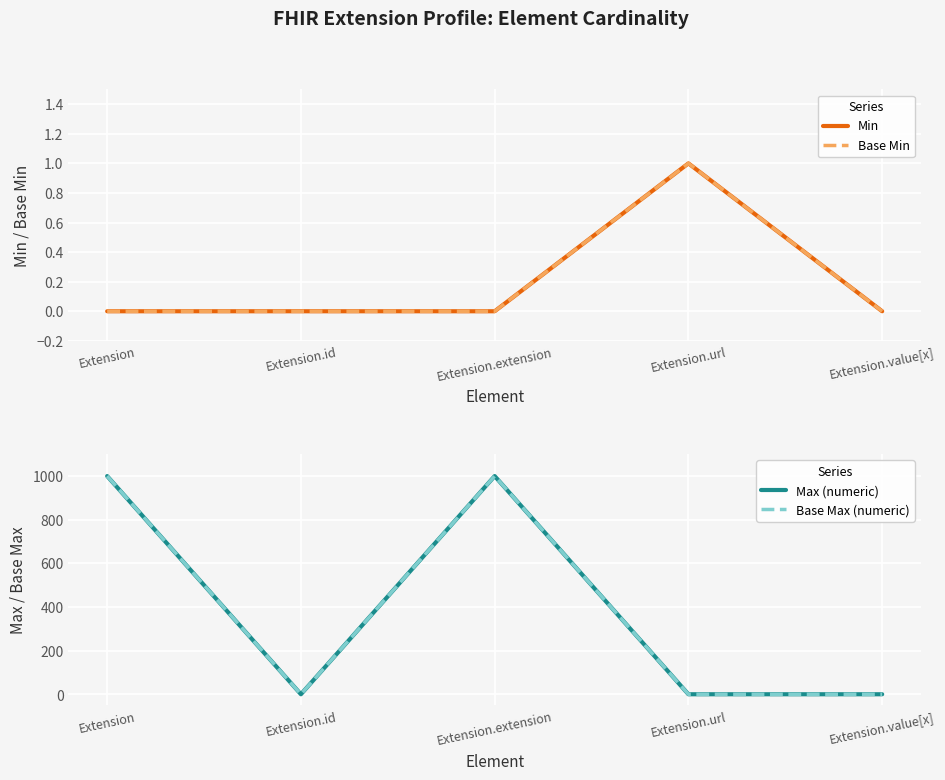

True or false: Min and Base Max (numeric) cross at least once.

False